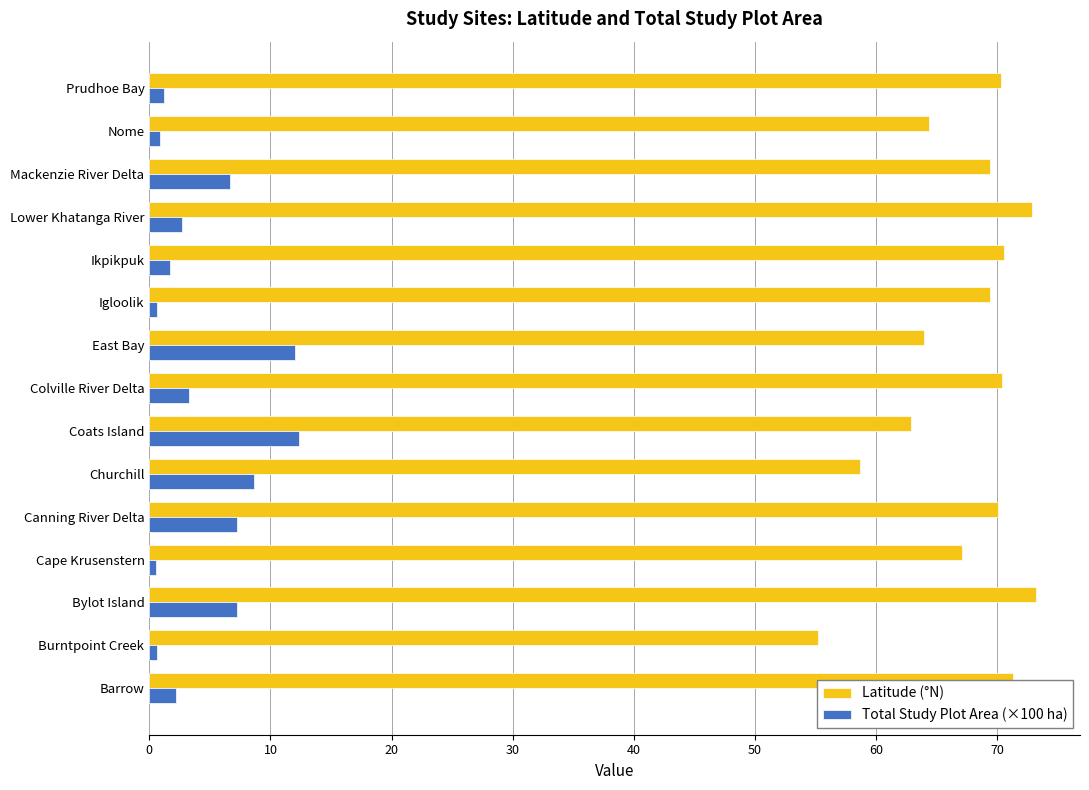

What value does the Latitude (°N) series have at Canning River Delta?

70.1